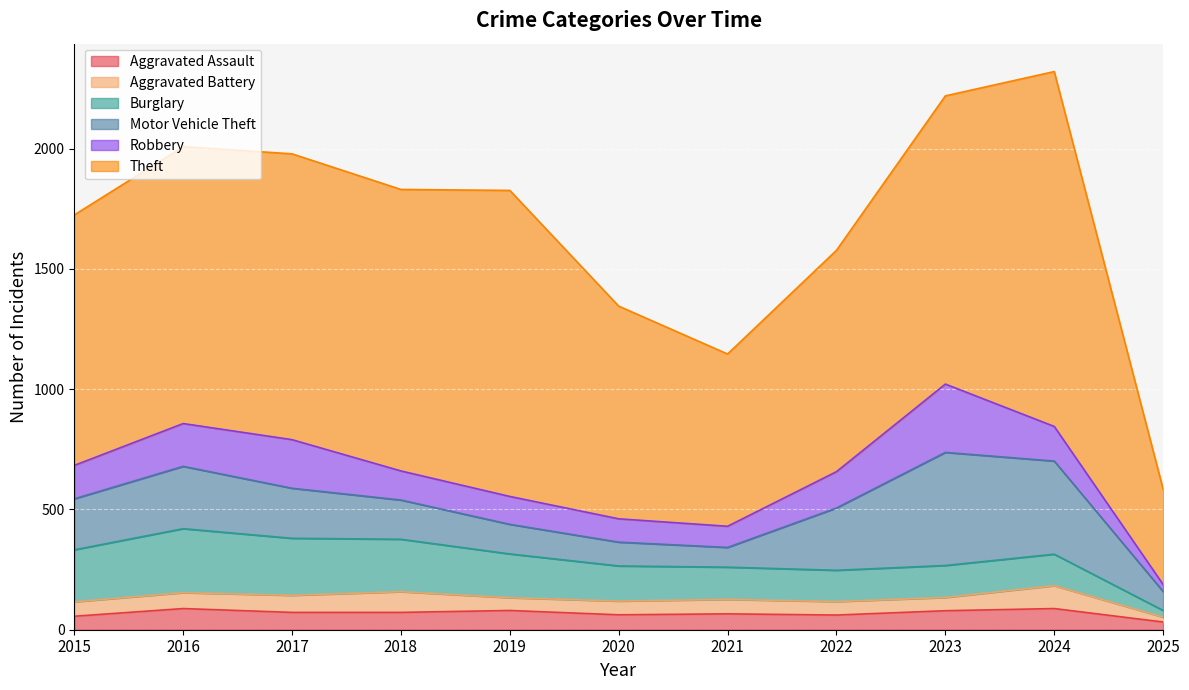

Reading left to right, transcribe all the data shown in this chart.

Aggravated Assault: 56	88	72	72	80	62	66	61	79	88	32
Aggravated Battery: 60	66	71	86	53	57	60	56	55	95	20
Burglary: 216	266	237	218	182	146	134	130	133	131	28
Motor Vehicle Theft: 212	259	208	163	123	99	82	259	470	387	79
Robbery: 139	178	202	121	116	97	88	151	284	144	29
Theft: 1041	1151	1188	1170	1272	884	716	920	1198	1475	396